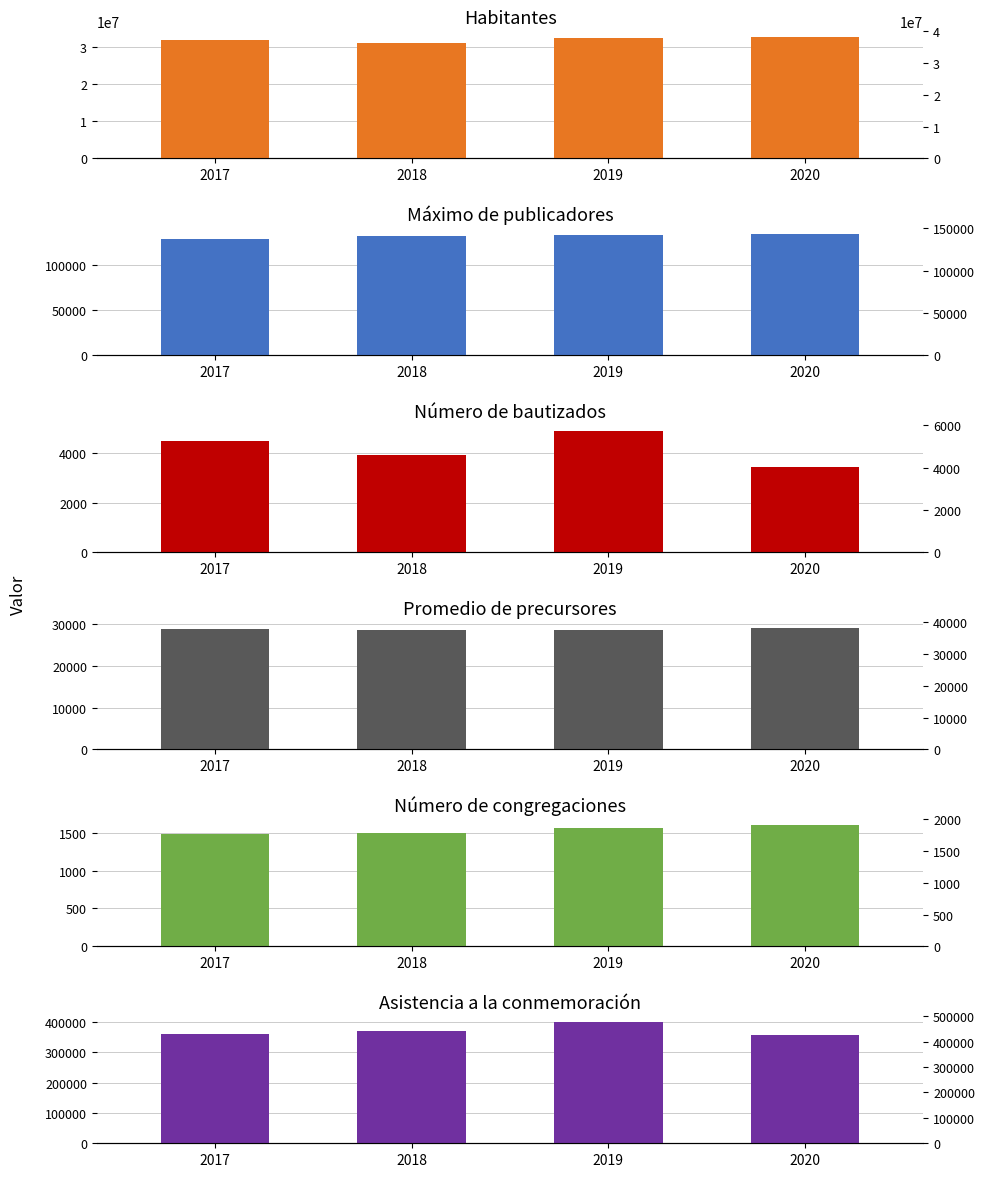

What is the difference between the Número de bautizados values at 2020 and 2017?

1020